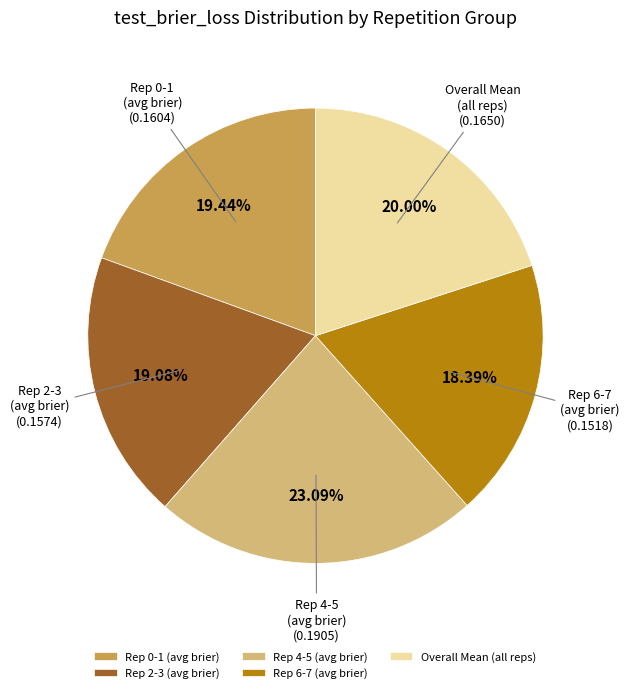

What is the smallest slice in the pie chart?

Rep 6-7 (avg brier)